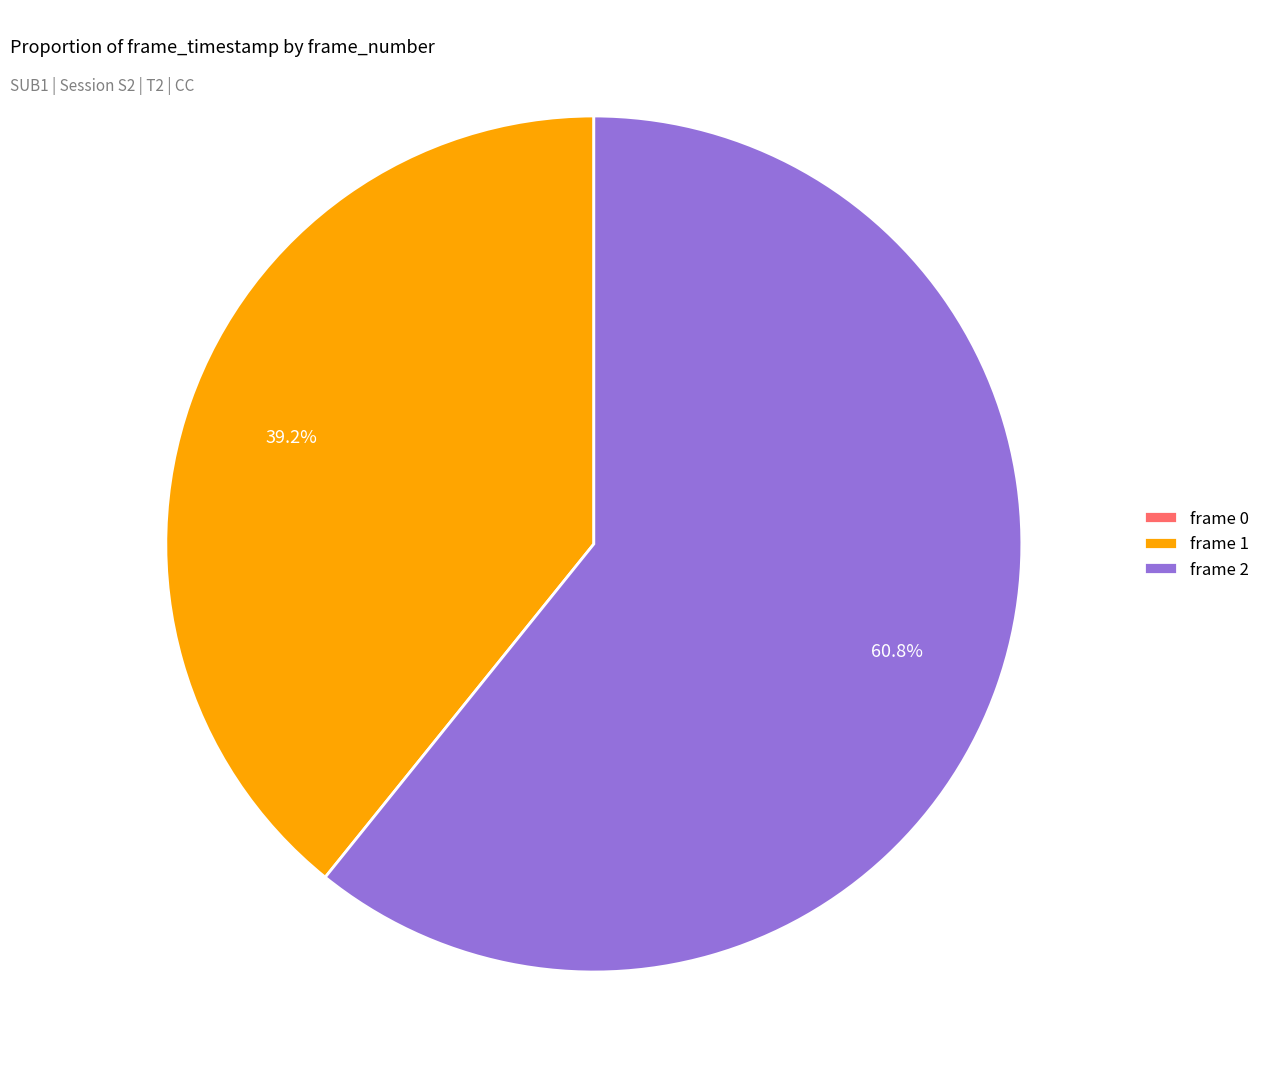

True or false: frame 2 accounts for 70% of the total.

False